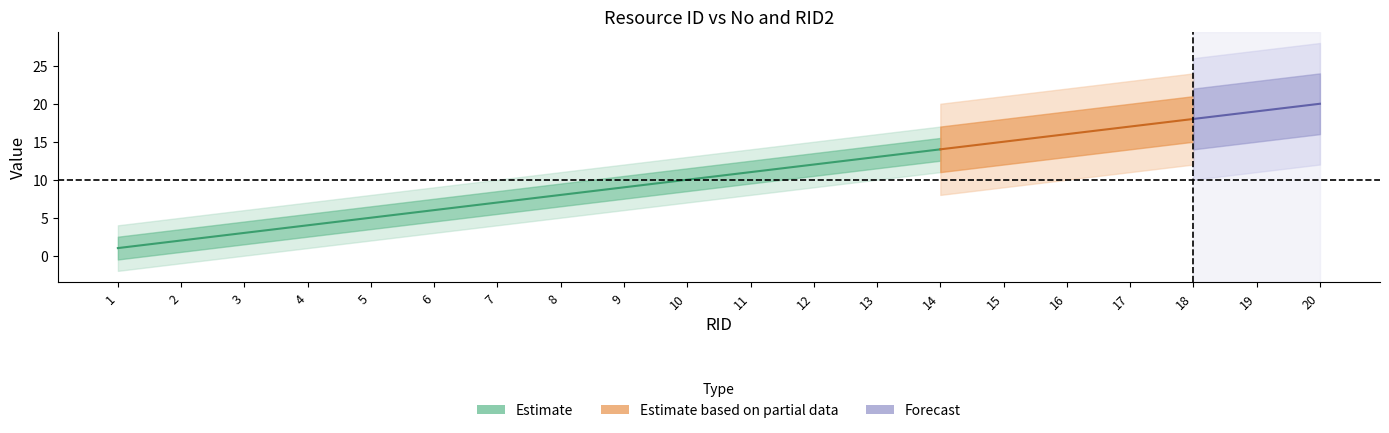

Rank the categories by RID2 value from lowest to highest.

1, 2, 3, 4, 5, 6, 7, 8, 9, 10, 11, 12, 13, 14, 15, 16, 17, 18, 19, 20